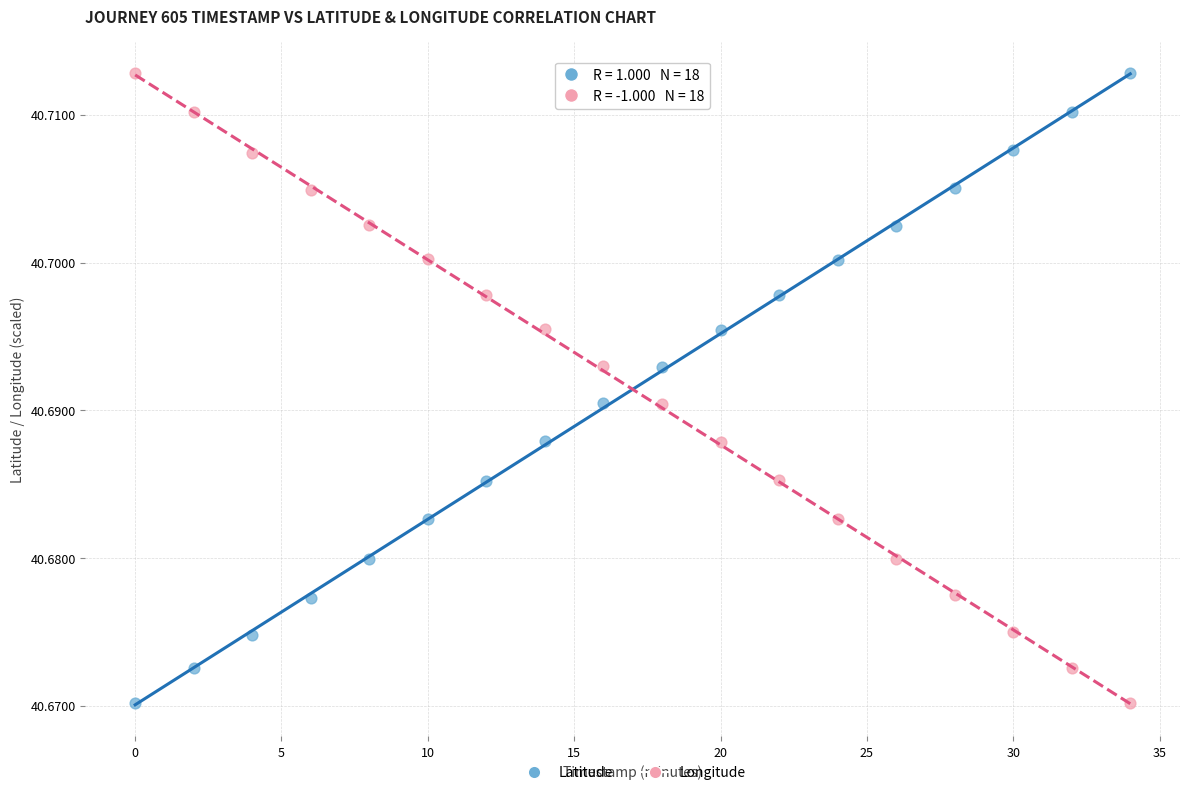

Across all data points, what is the range of X values (max minus min)?

34.0